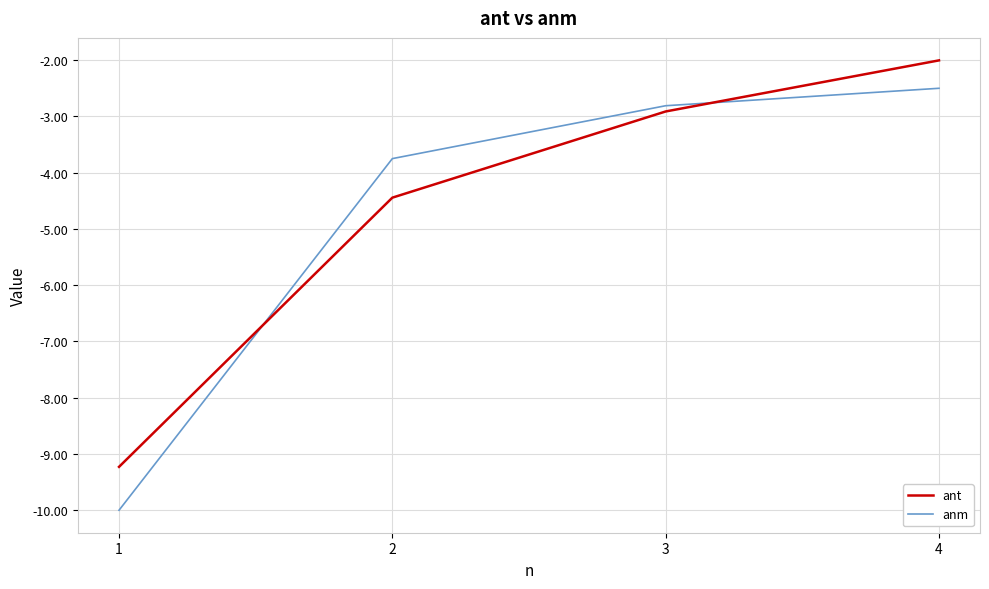

The ant series shows -9.2 at 1. True or false?

True